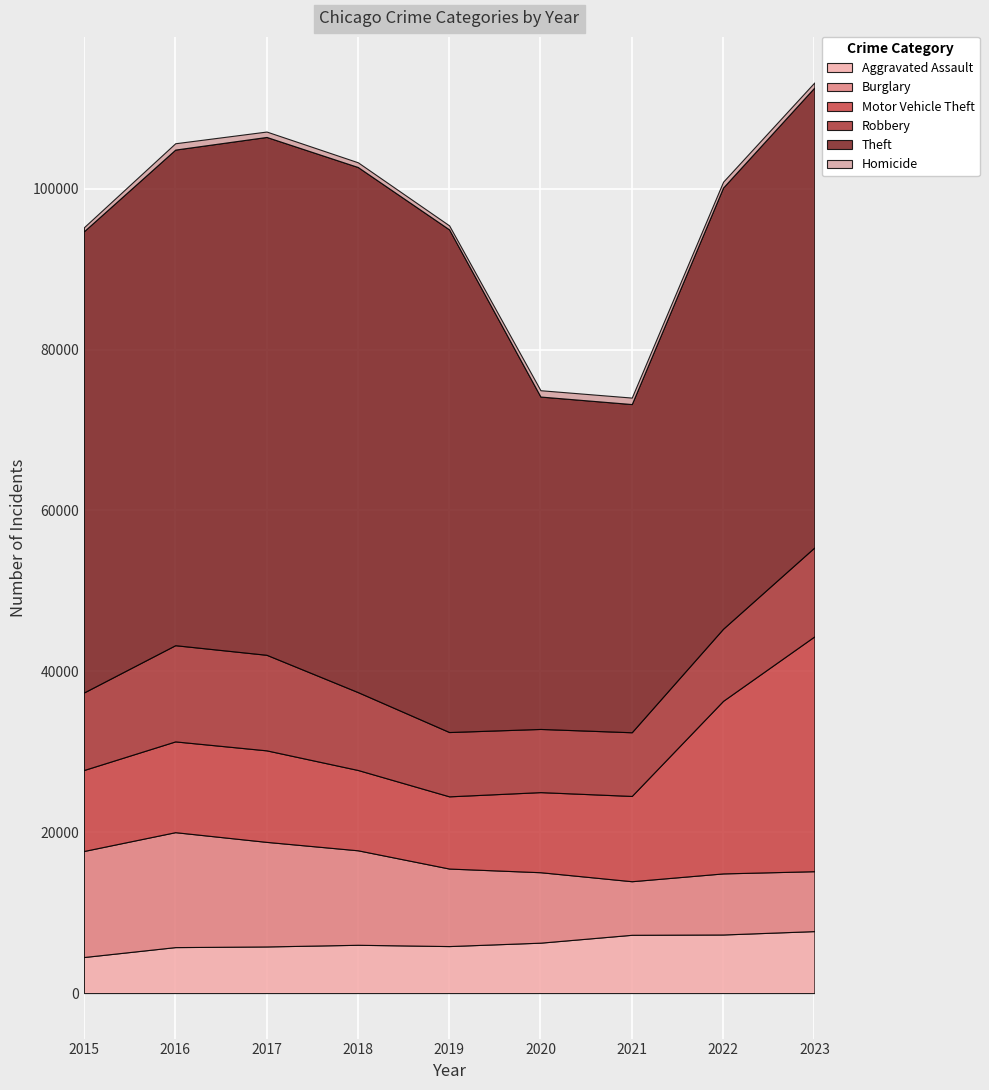

Reading left to right, extract all data points from this chart.

Aggravated Assault: 2015=4480	2016=5712	2017=5793	2018=6001	2019=5841	2020=6264	2021=7242	2022=7280	2023=7702
Burglary: 2015=13184	2016=14289	2017=13001	2018=11747	2019=9638	2020=8758	2021=6662	2022=7594	2023=7448
Motor Vehicle Theft: 2015=10068	2016=11286	2017=11380	2018=9985	2019=8977	2020=9959	2021=10602	2022=21456	2023=29197
Robbery: 2015=9638	2016=11960	2017=11880	2018=9681	2019=7995	2020=7855	2021=7918	2022=8963	2023=11057
Theft: 2015=57350	2016=61622	2017=64386	2018=65288	2019=62493	2020=41327	2021=40806	2022=54858	2023=57191
Homicide: 2015=496	2016=786	2017=672	2018=588	2019=499	2020=787	2021=804	2022=722	2023=624